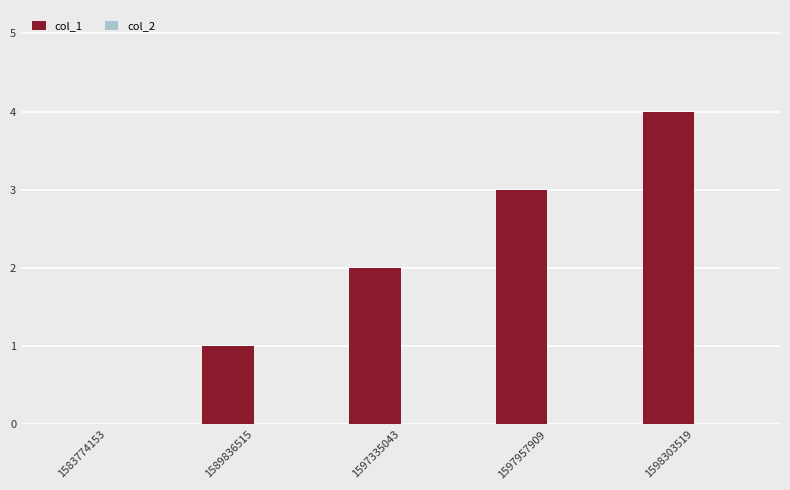

Between 1597957909 and 1583774153, which is larger?

1597957909